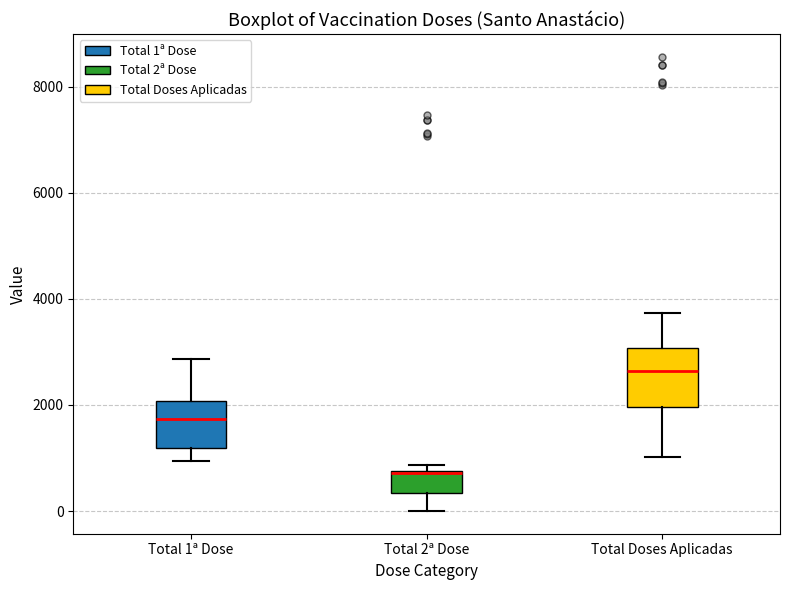

Where is the upper edge of the box for Total 1ª Dose on the y-axis? The values are not printed on the chart, so give them approximately, as read against the axis.

2000